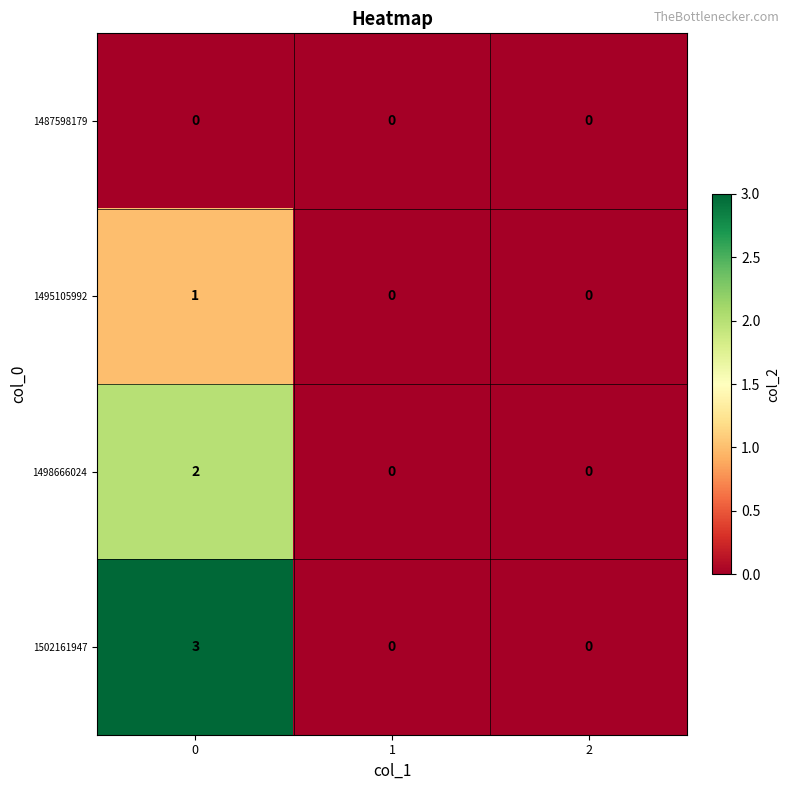

At 0, list the series in order from largest to smallest.

1502161947, 1498666024, 1495105992, 1487598179